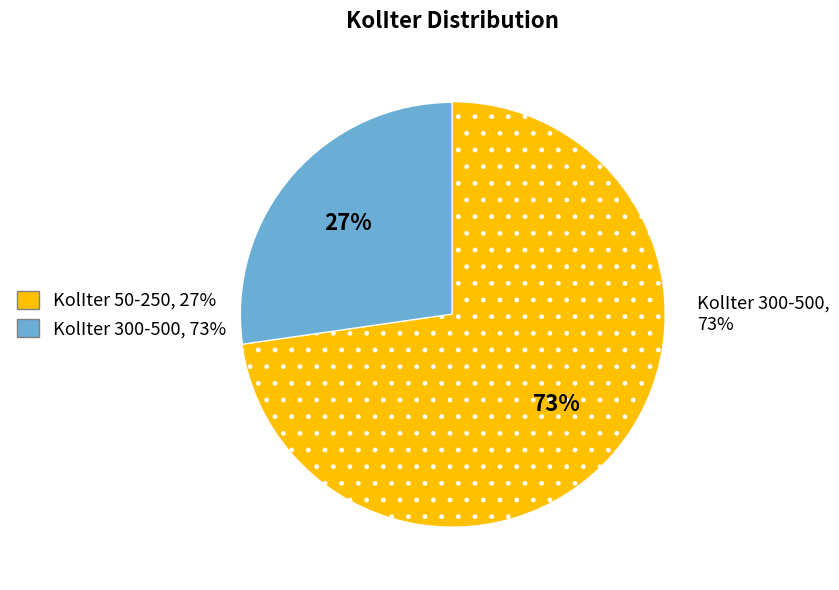

Is there a majority slice in this chart?

No